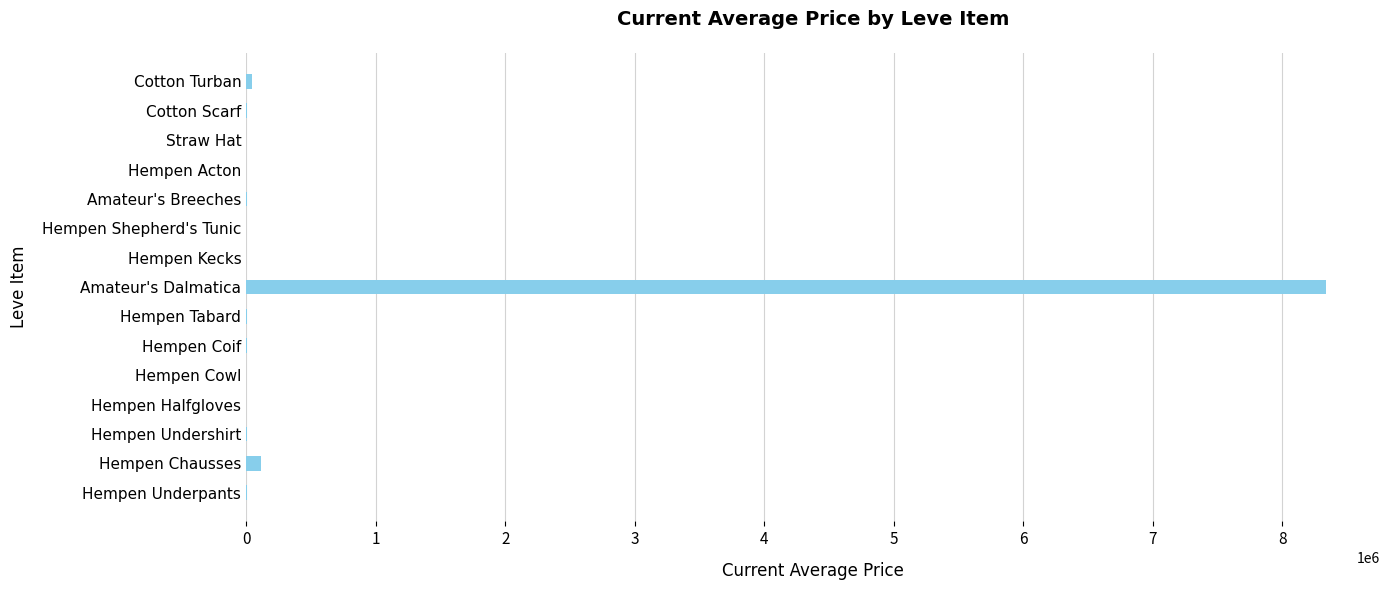

What is the sum of all values?

8520653.1